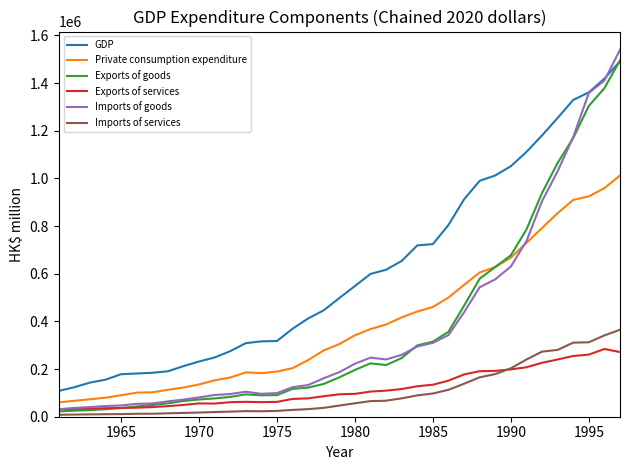

How many series are shown in this chart?

6